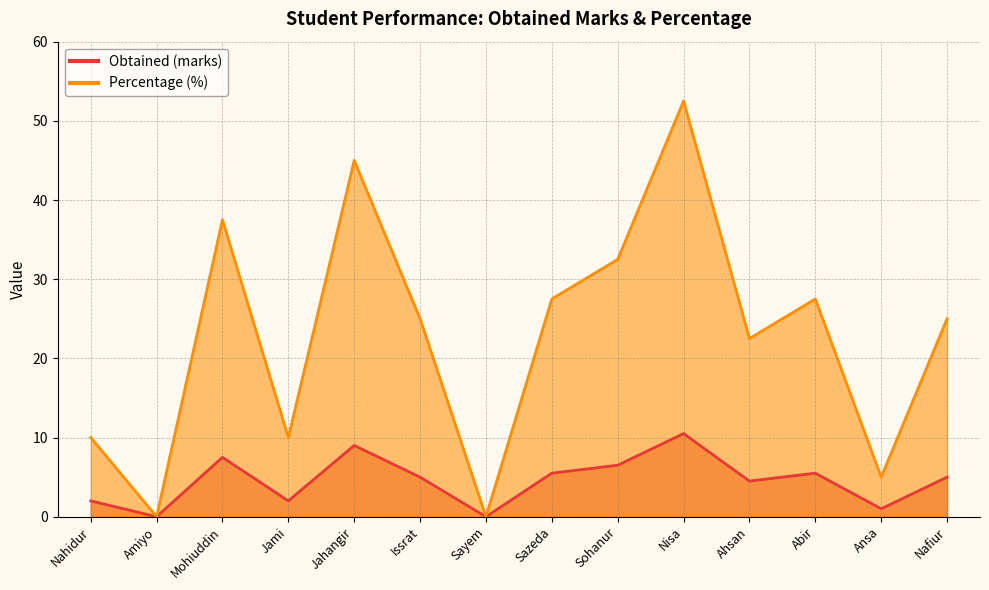

What is the label of the 5th point from the right?

Nisa